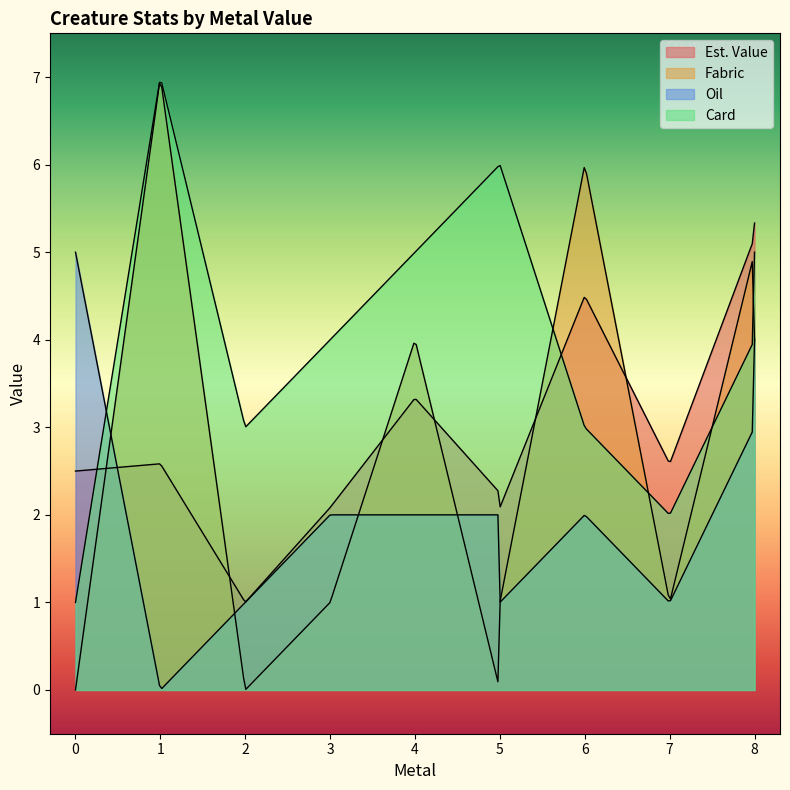

Does the chart display data point markers on the line(s)?

No